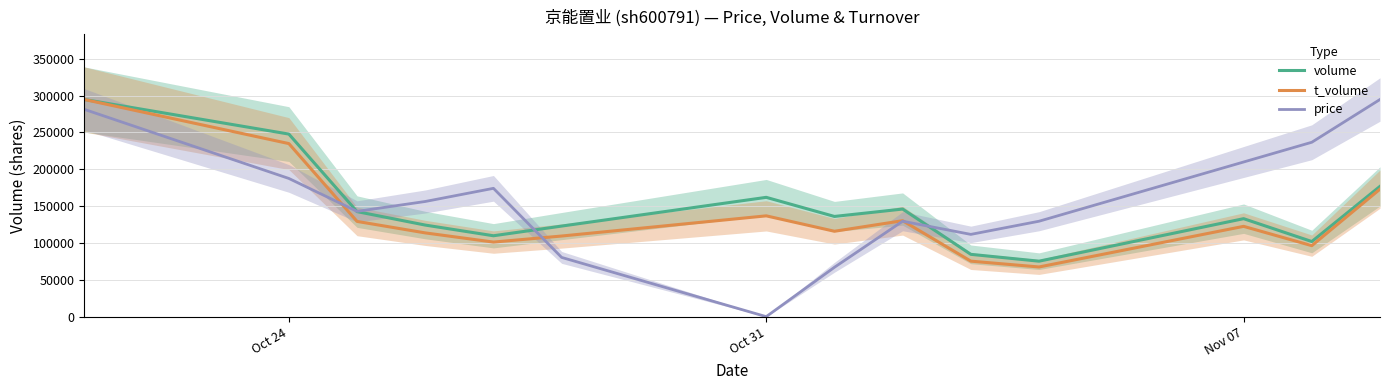

Rank the series by their maximum value, from highest to lowest.

volume, t_volume, price